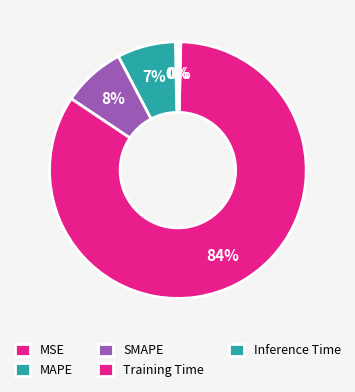

To the nearest percent, what portion does MAPE represent?

7%